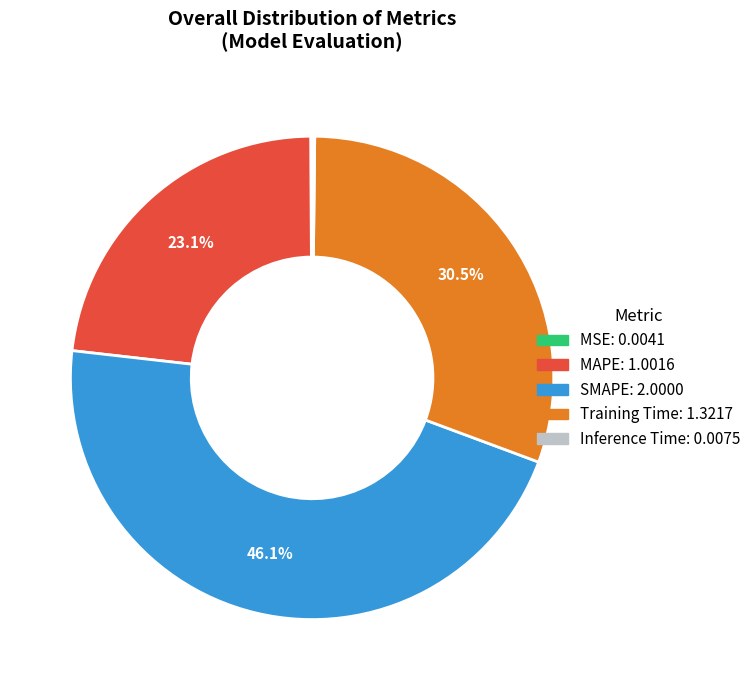

Does any single category account for the majority?

No